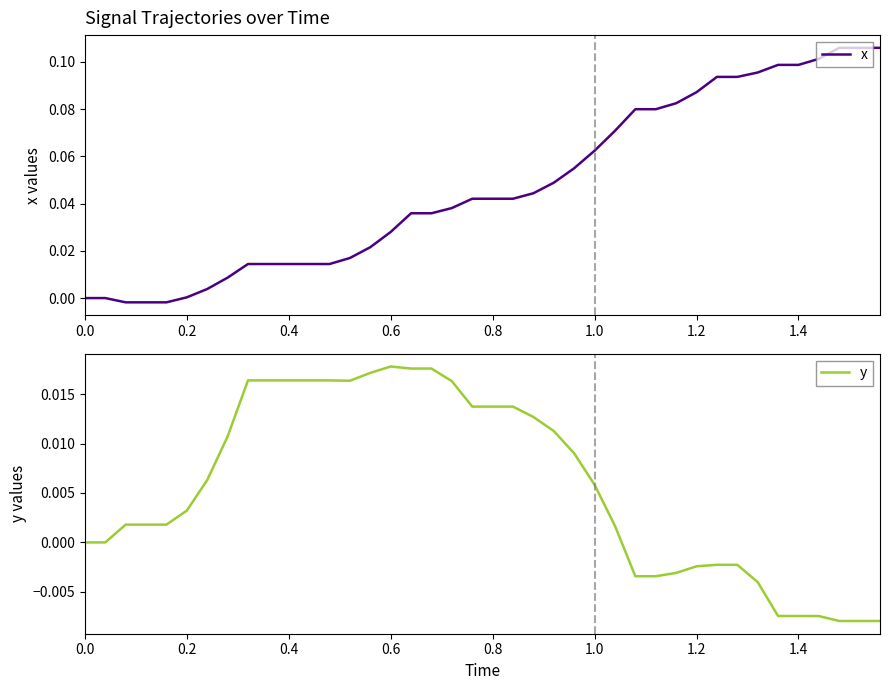

True or false: y and x cross at least once.

True